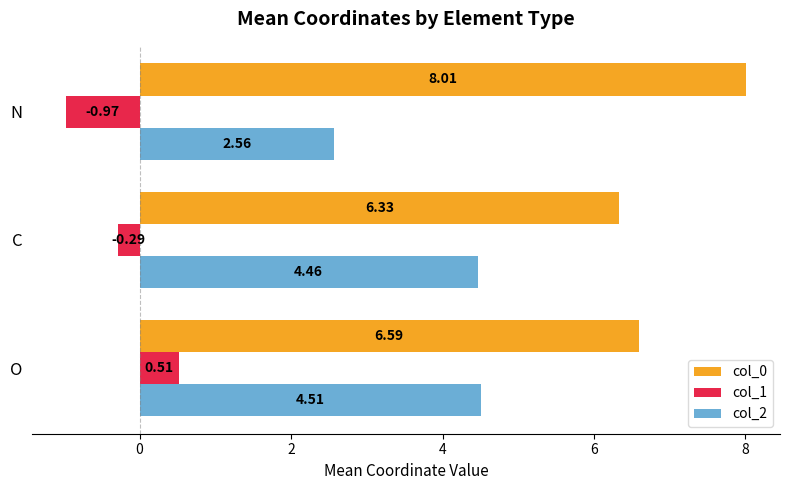

Where is col_0 nearest to the value 7?

O